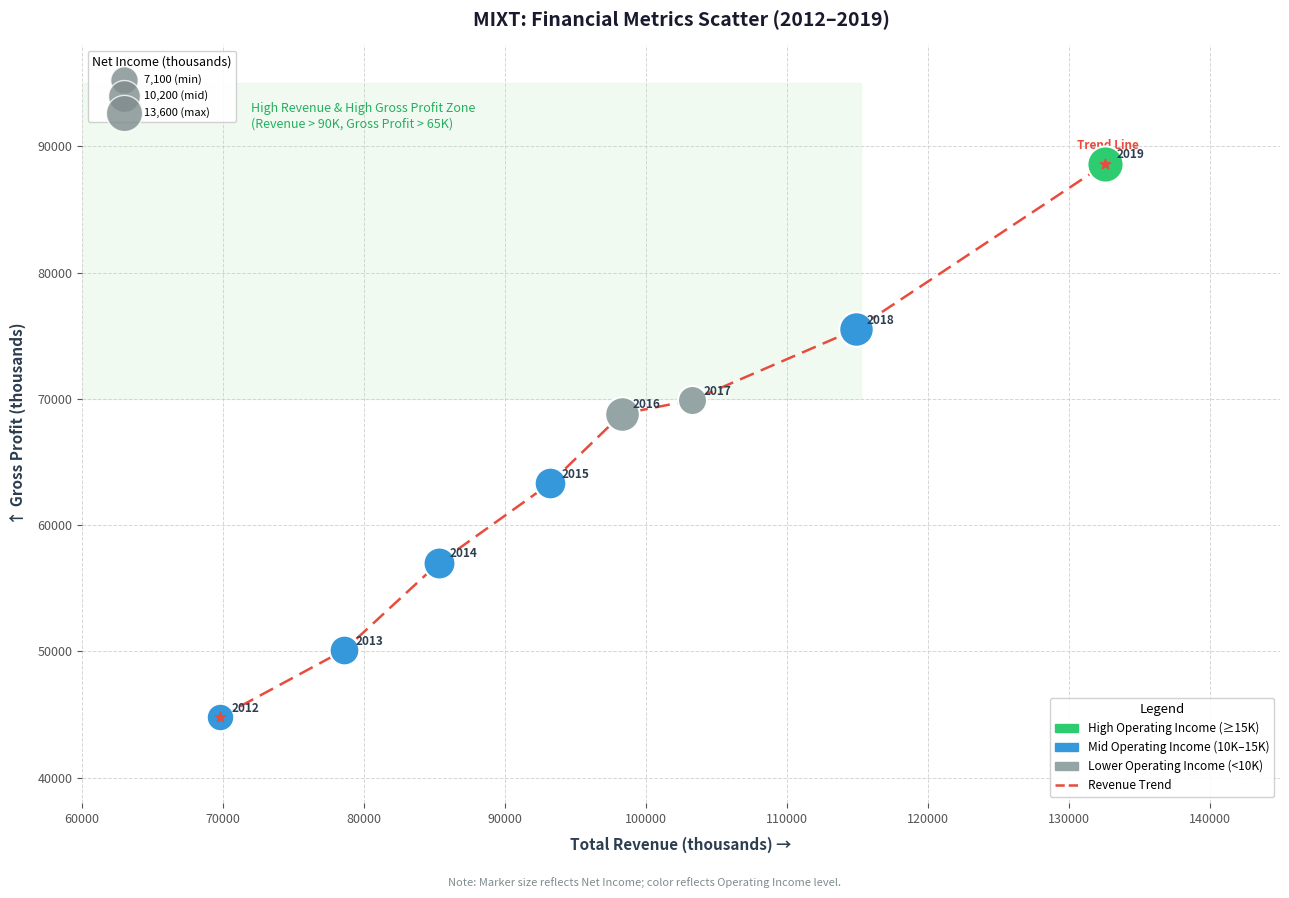

What is the maximum value shown in the chart?

88600